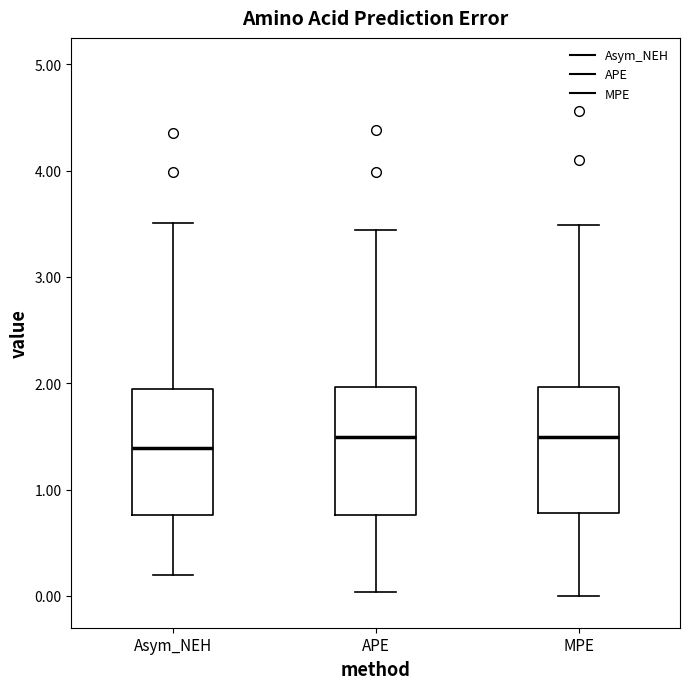

Reading left to right, transcribe this box plot: for each box, give where its median line is, the range the box spans, and where its two whiskers end, as read against the y-axis. The values are not printed on the chart, so give them approximately, as read against the axis.

Asym_NEH: median 1.4, box 0.8 to 1.9, whiskers 0.2 to 3.5
APE: median 1.5, box 0.8 to 2.0, whiskers 0.0 to 3.4
MPE: median 1.5, box 0.8 to 2.0, whiskers 0.0 to 3.5